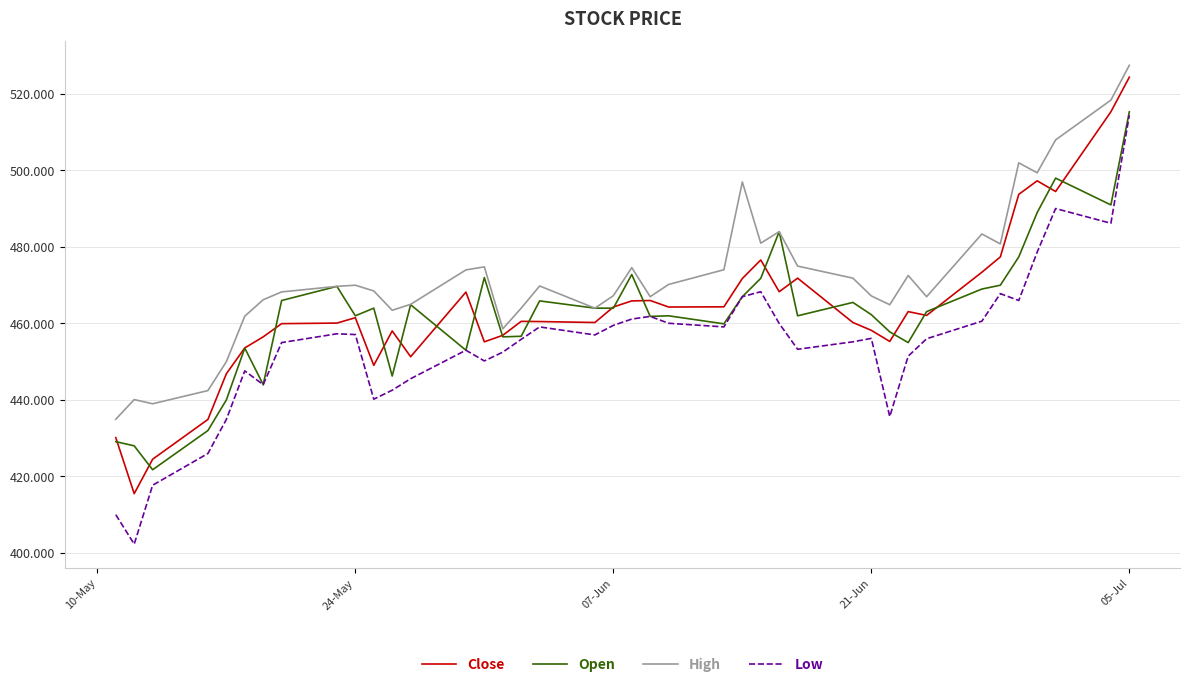

What is the highest value of the Close series?

524.4